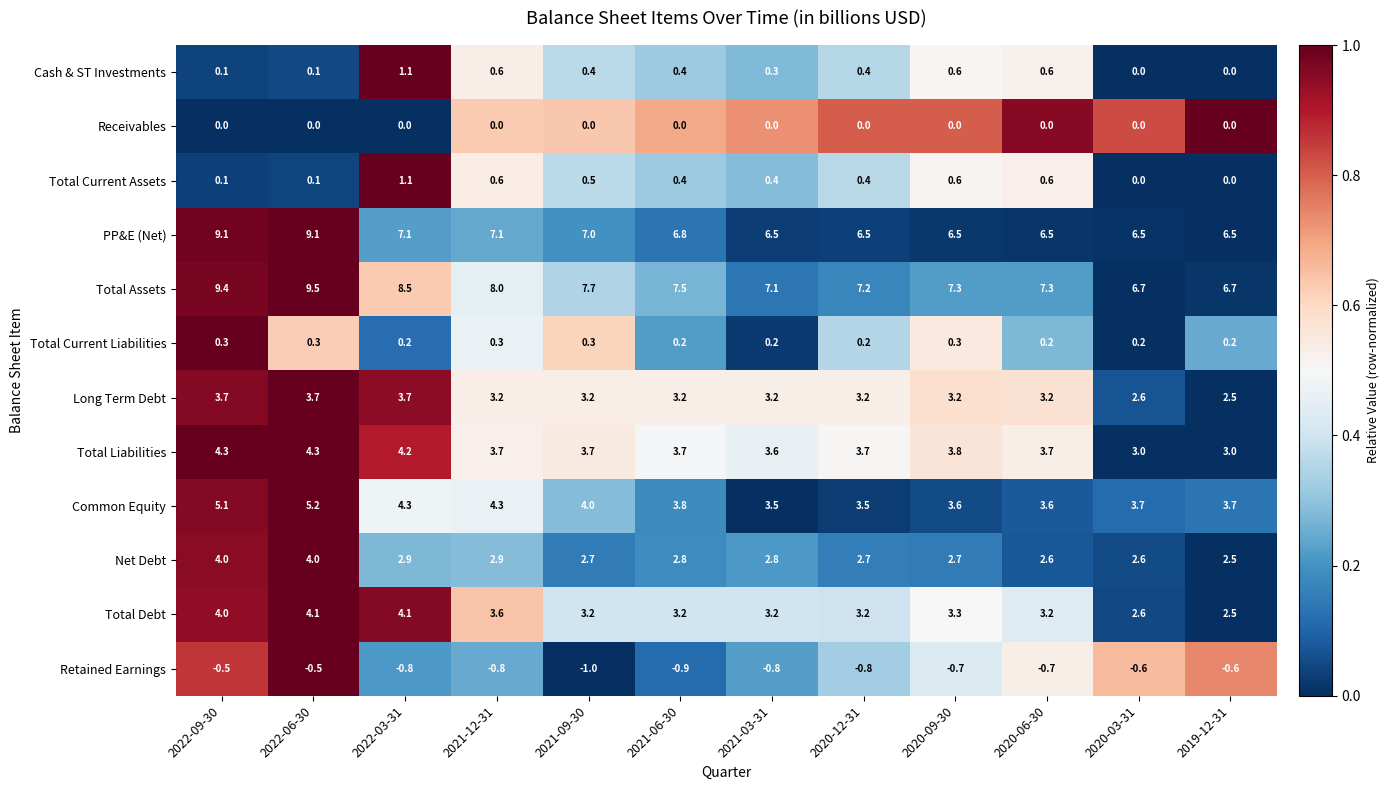

What is the total value across all series at 2022-06-30?

39.9